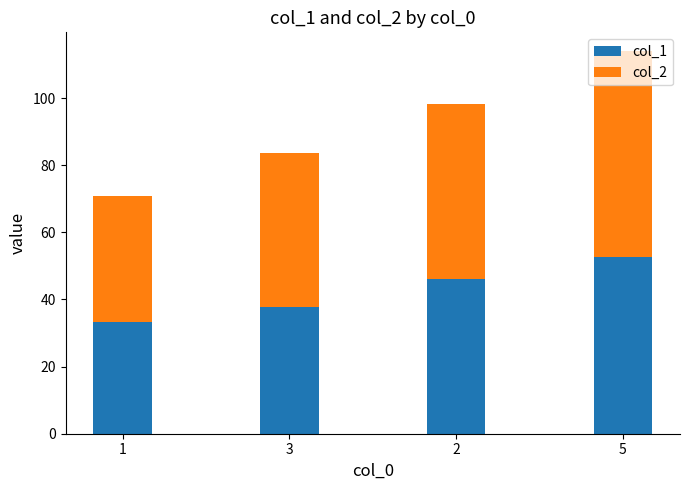

Are the bars horizontal?

No